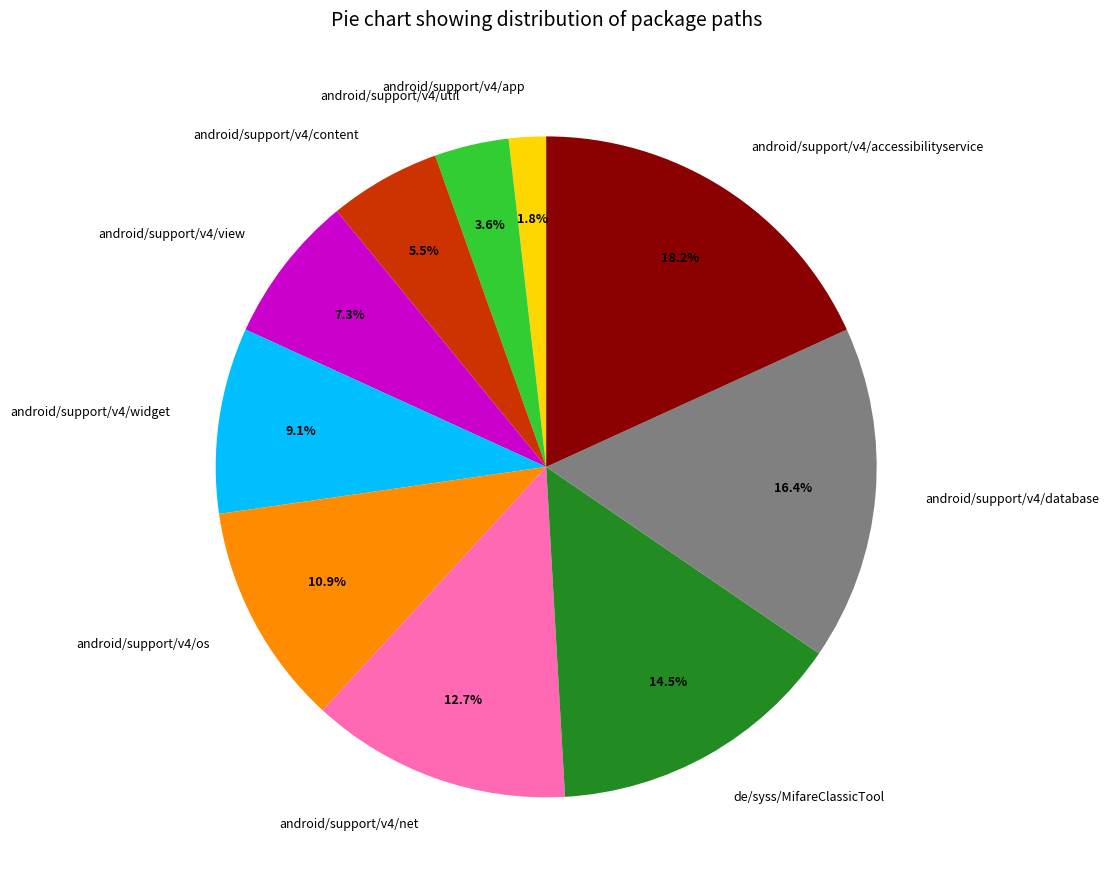

The android/support/v4/view slice represents 7% of the pie. True or false?

True